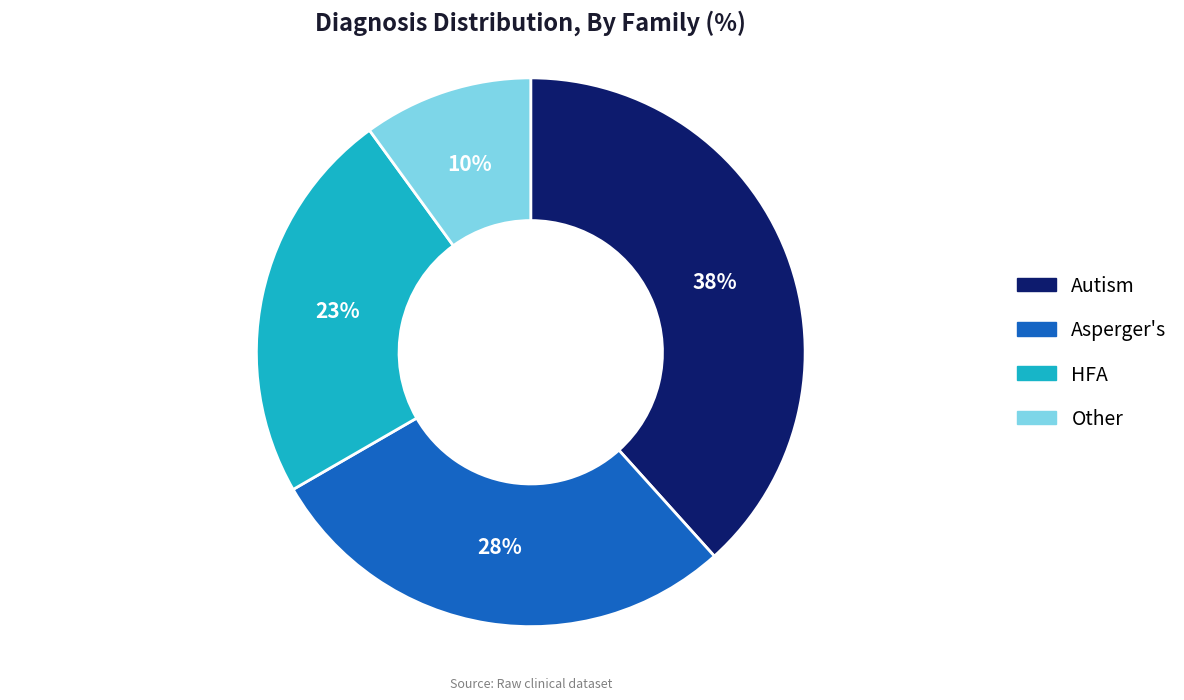

To the nearest percent, what portion does Autism represent?

38%